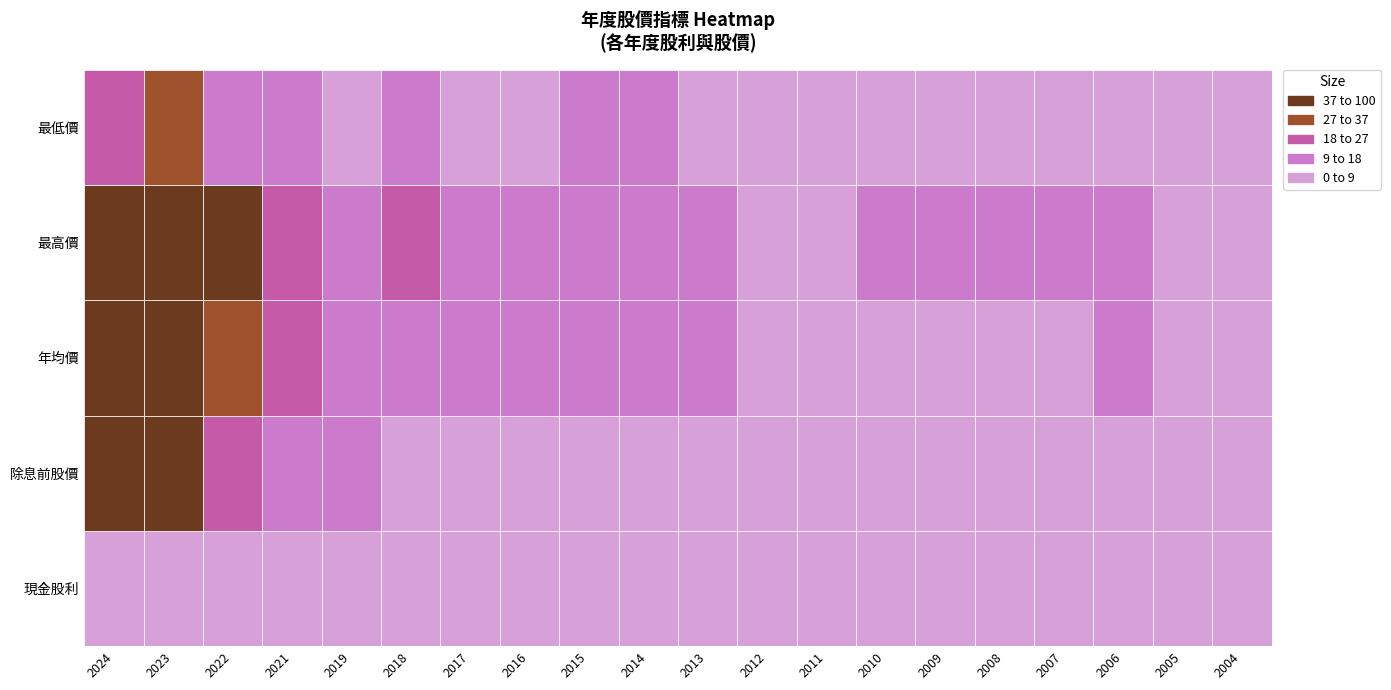

At 2005, list the series in order from largest to smallest.

最高價, 年均價, 最低價, 現金股利, 除息前股價